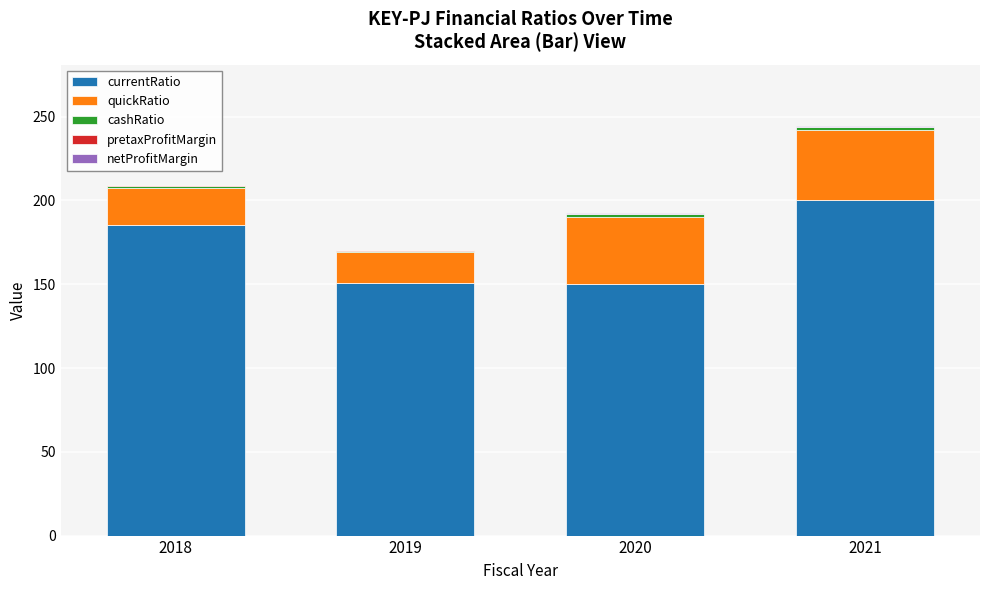

Where is currentRatio nearest to the value 175?

2018